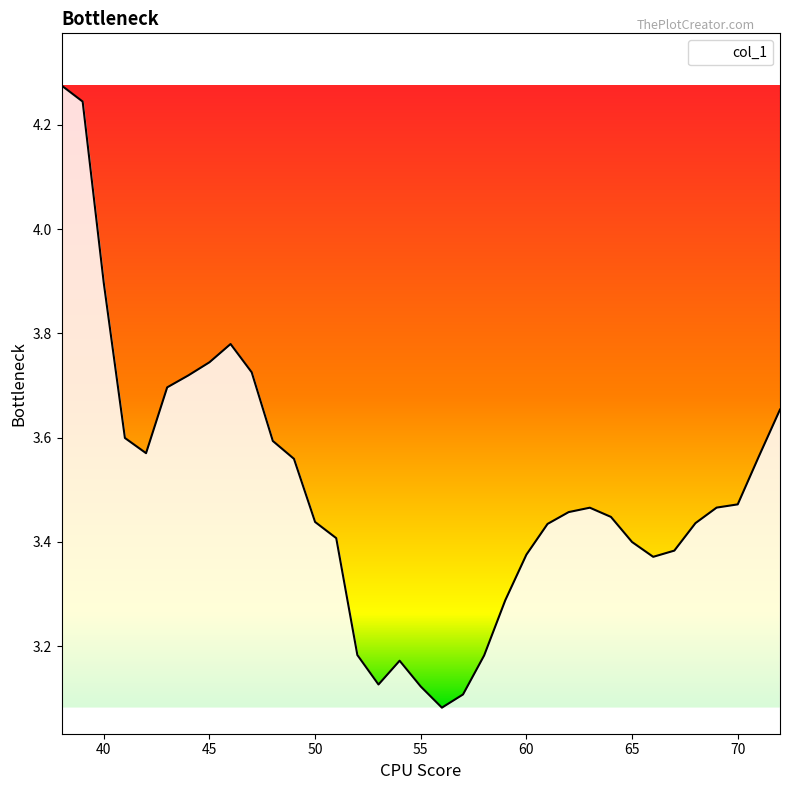

What is the difference between the maximum and minimum values?

1.2